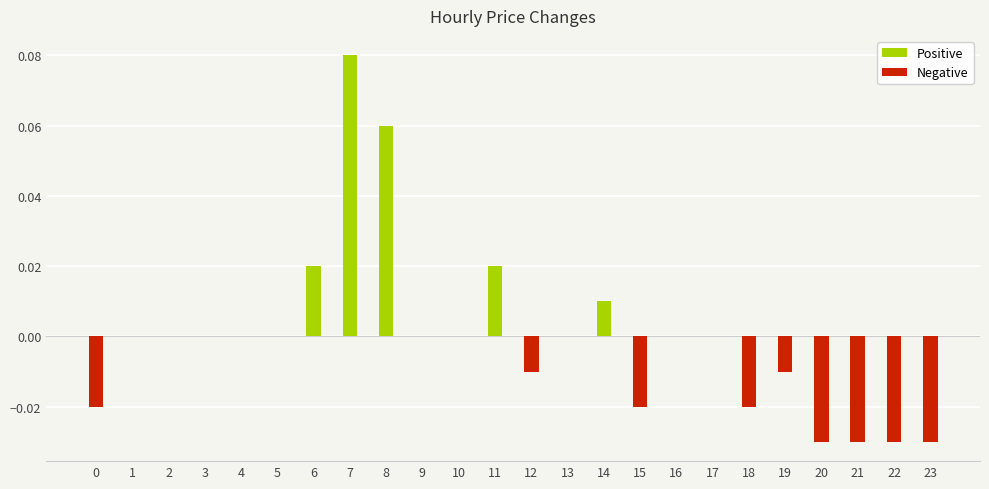

Between 20 and 8, which is larger?

8